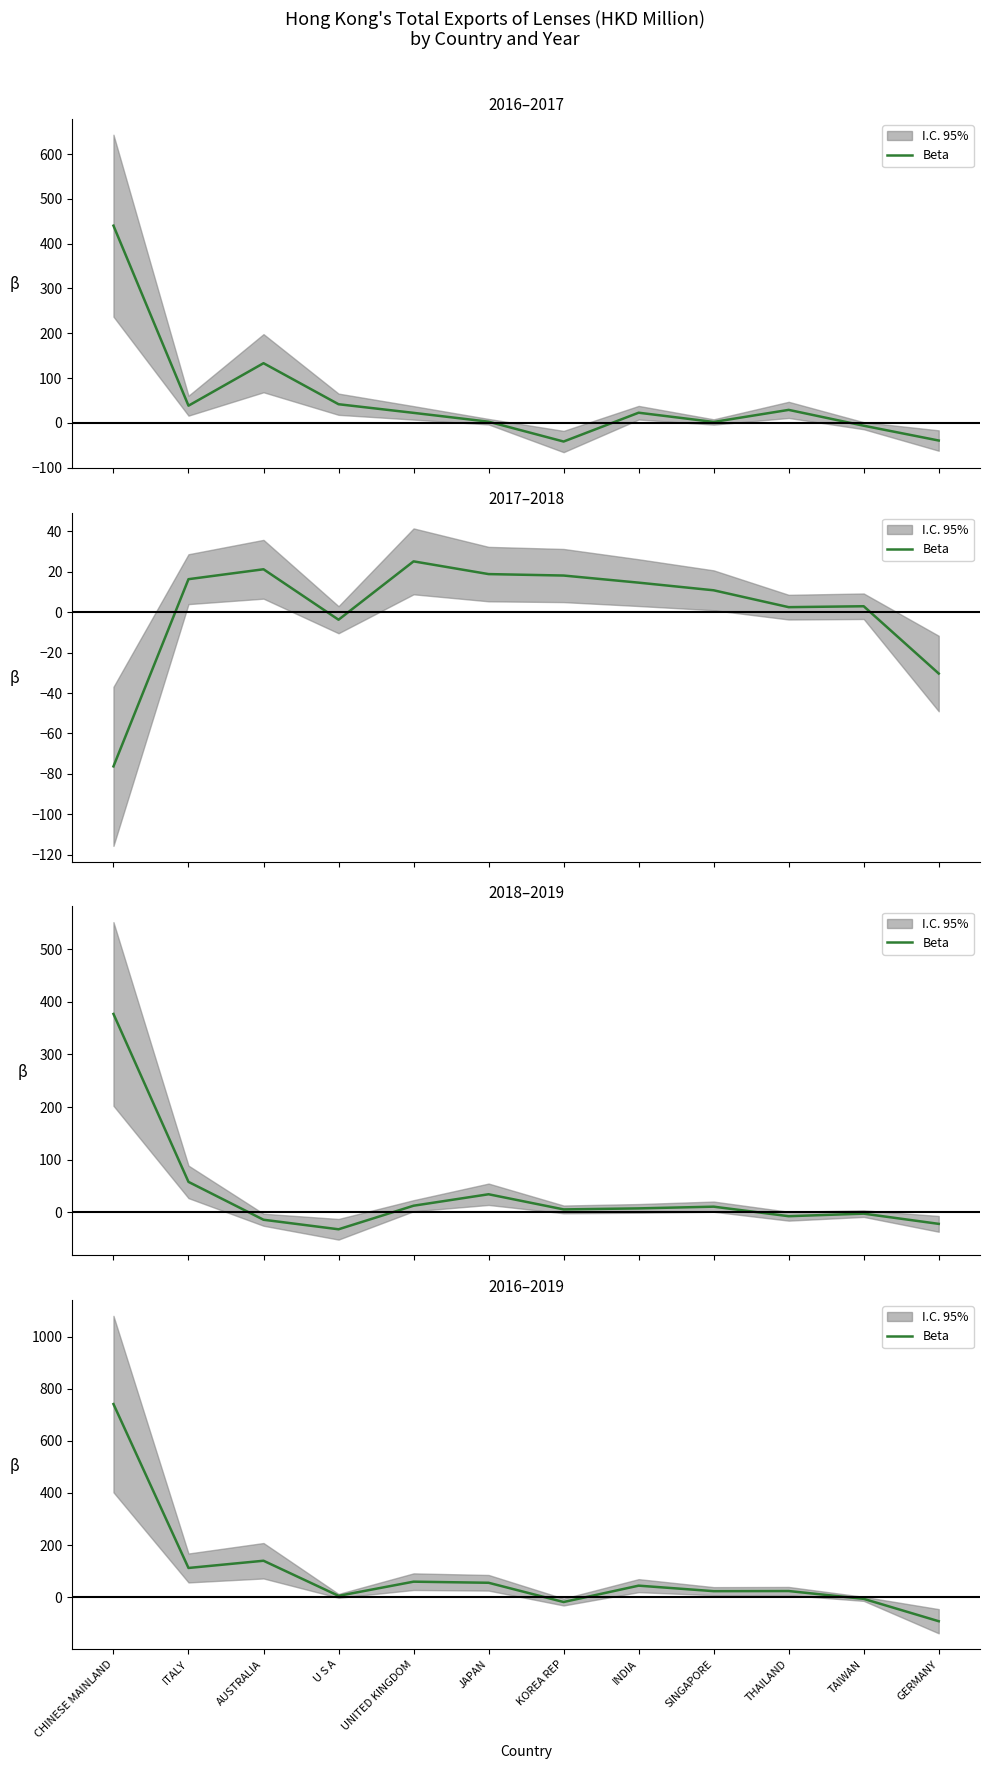

How many lines are shown in the chart?

1